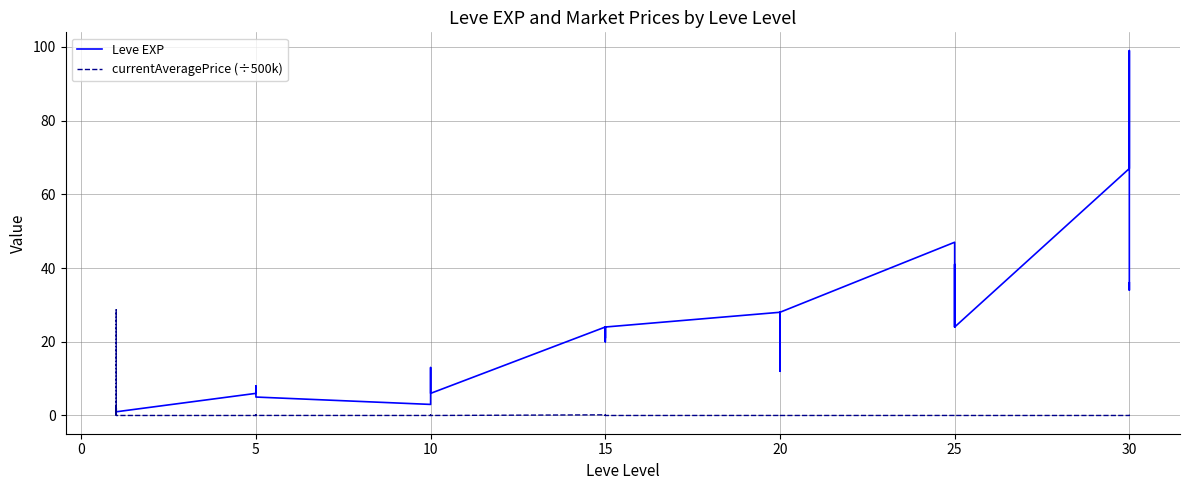

How many interior local peaks does the currentAveragePrice (÷500k) series have?

12